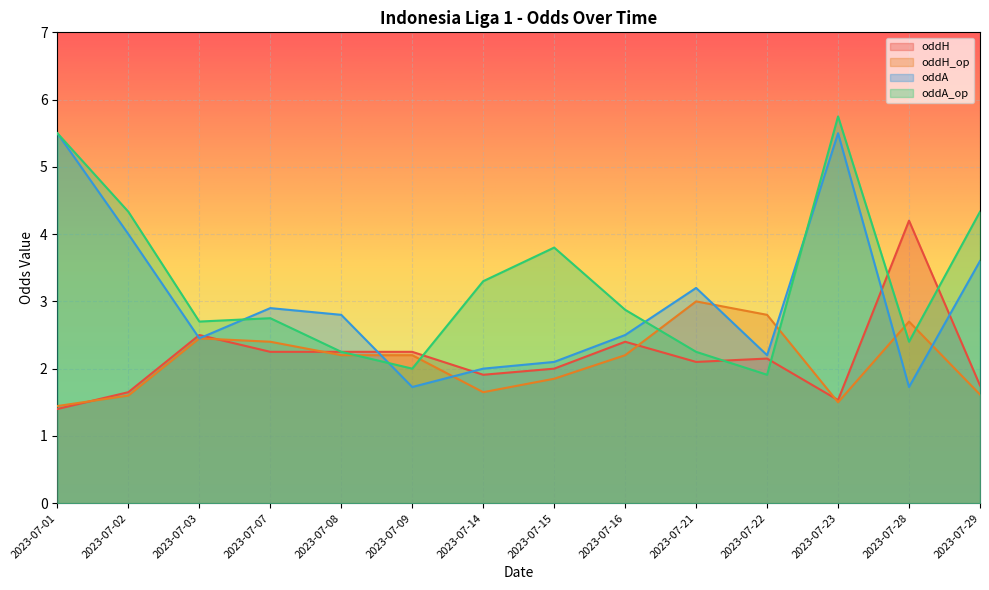

What is the value of the oddA point at the 12th from the left?

5.5